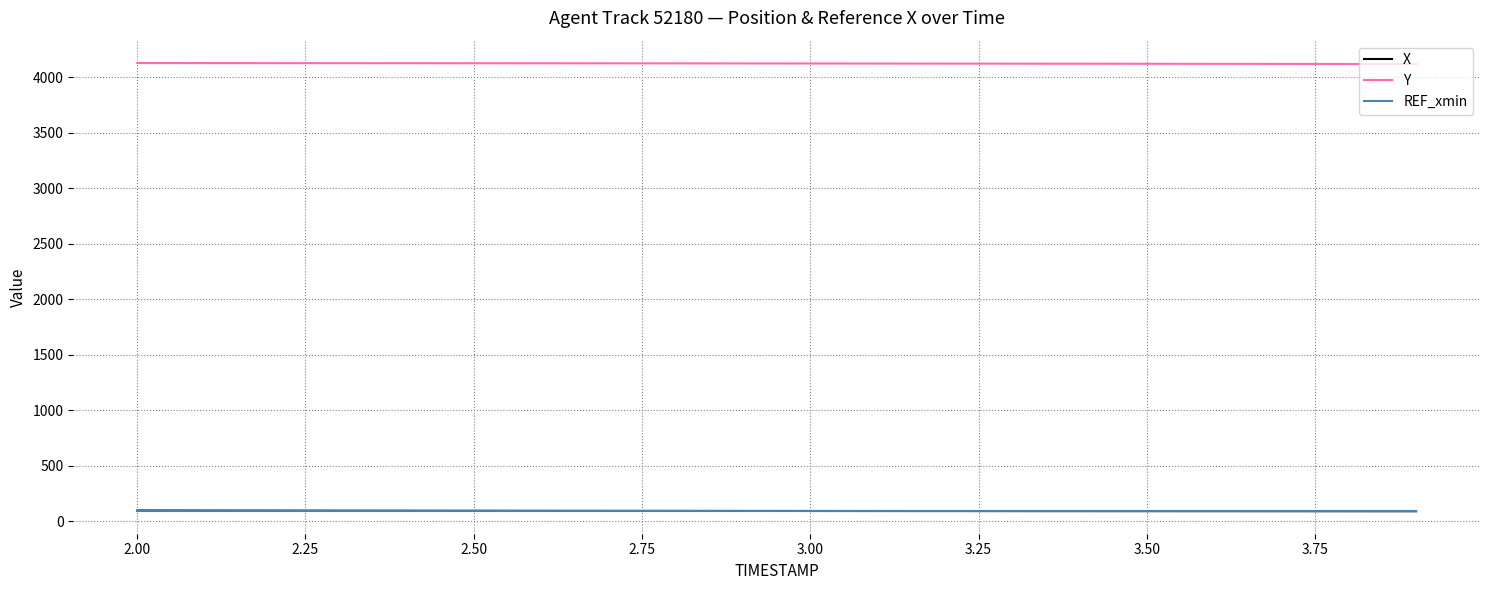

Which series has the largest total across all categories?

Y